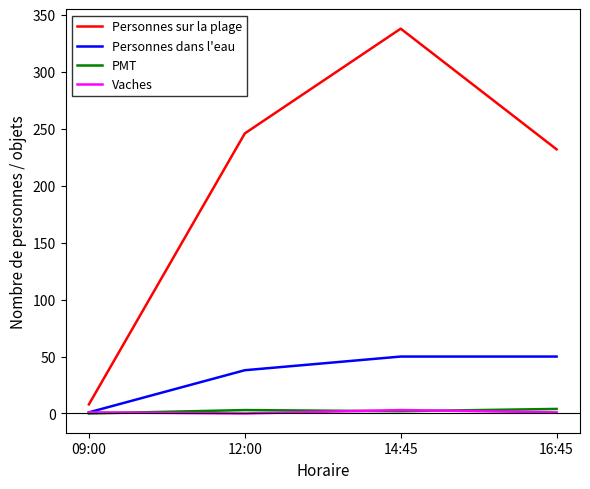

Which category has the lowest value in the Personnes dans l'eau series?

09:00